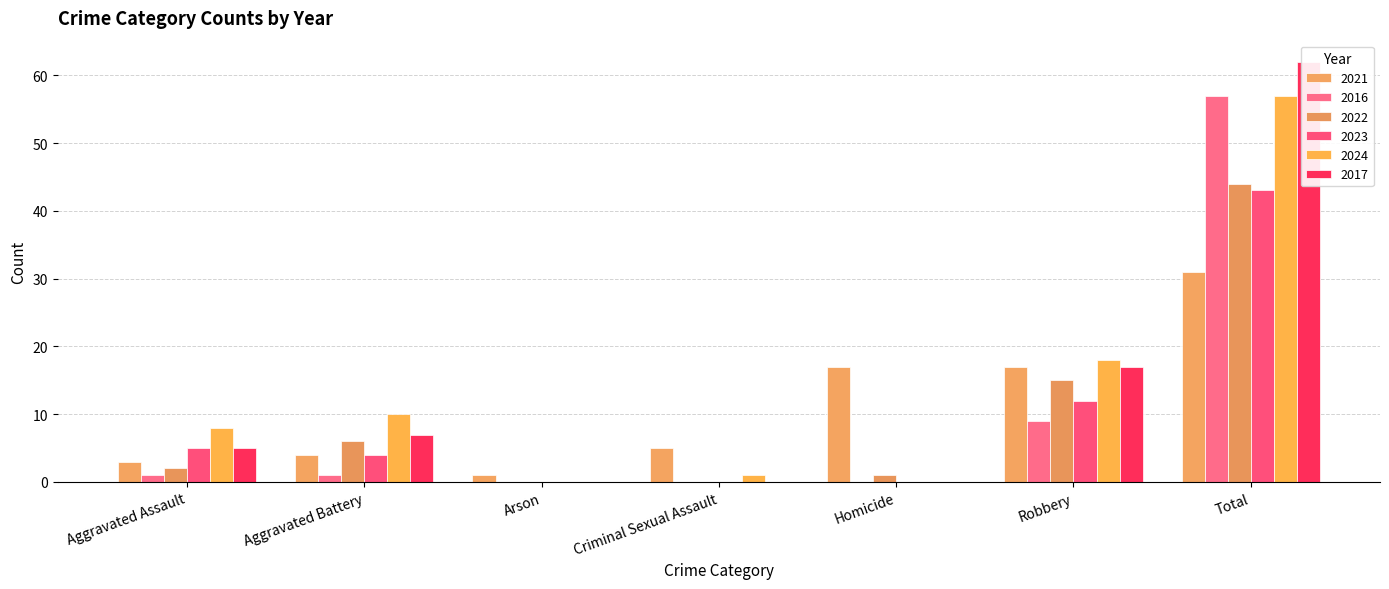

How many bars are there in total?

42